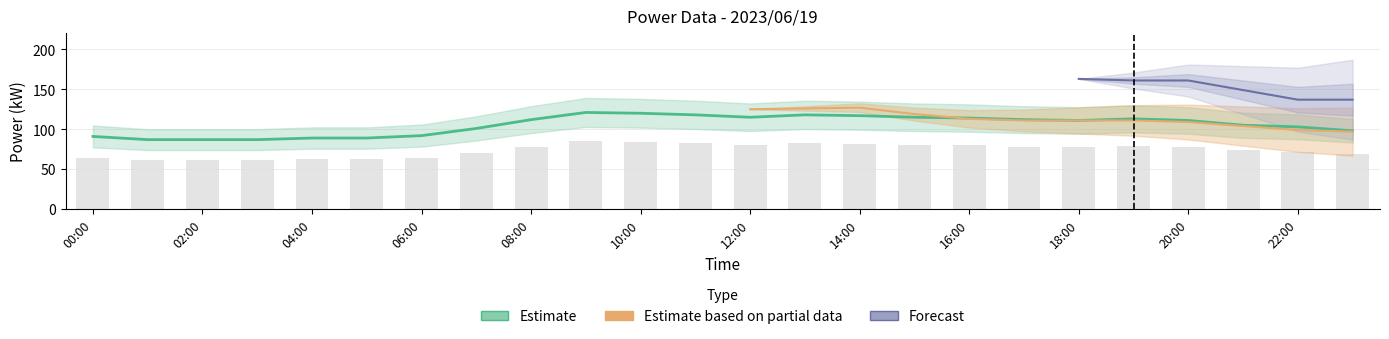

True or false: Estimate (kW) has a value of 178 at 19:00.

False